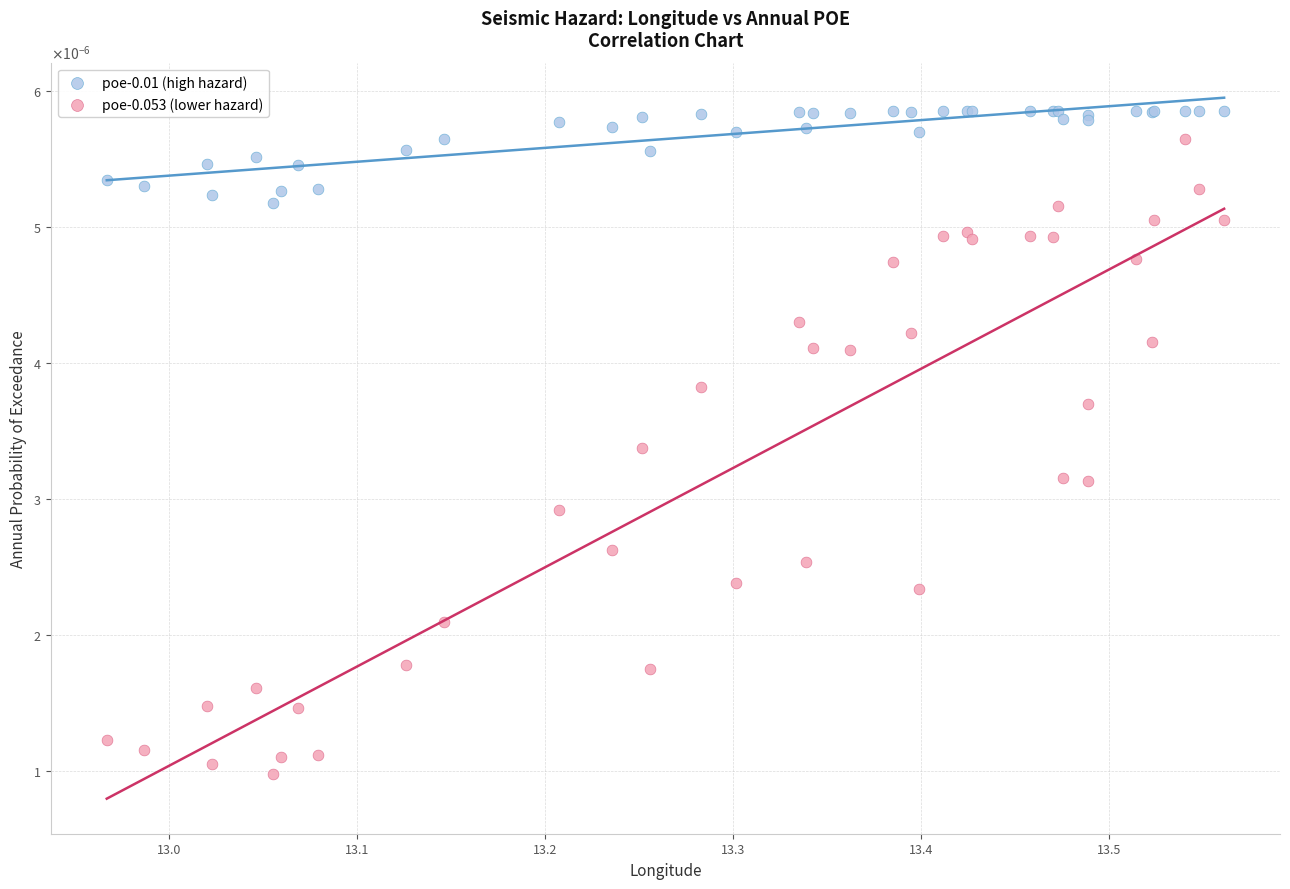

Which series reaches the maximum Y coordinate?

poe-0.01 (high hazard)